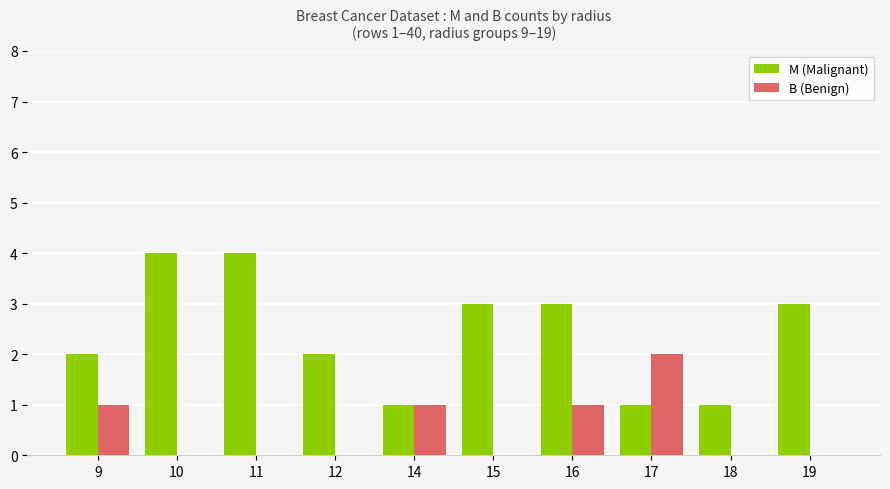

Are the bars grouped side by side (vs. stacked)?

Yes